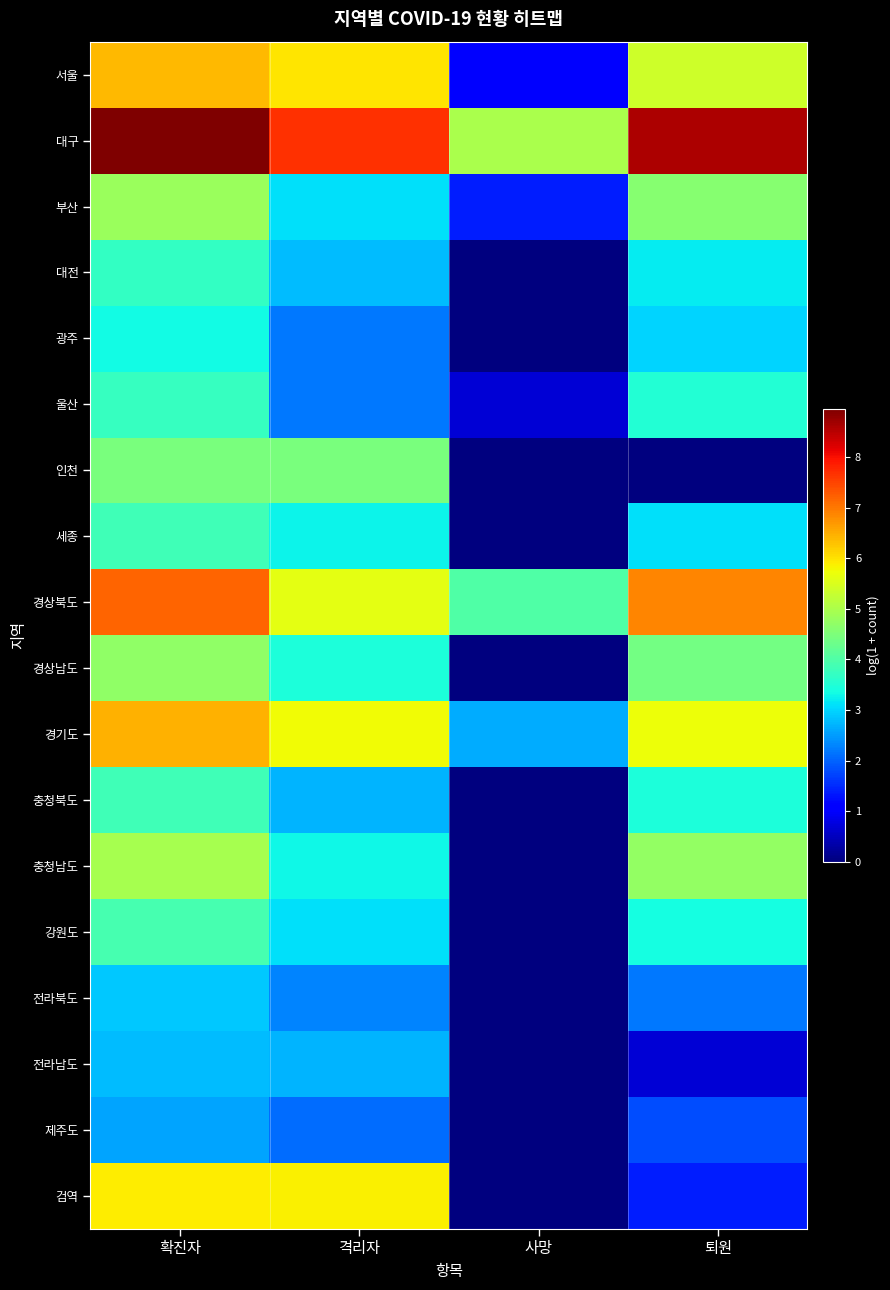

At how many categories does at least one series exceed 3?

4